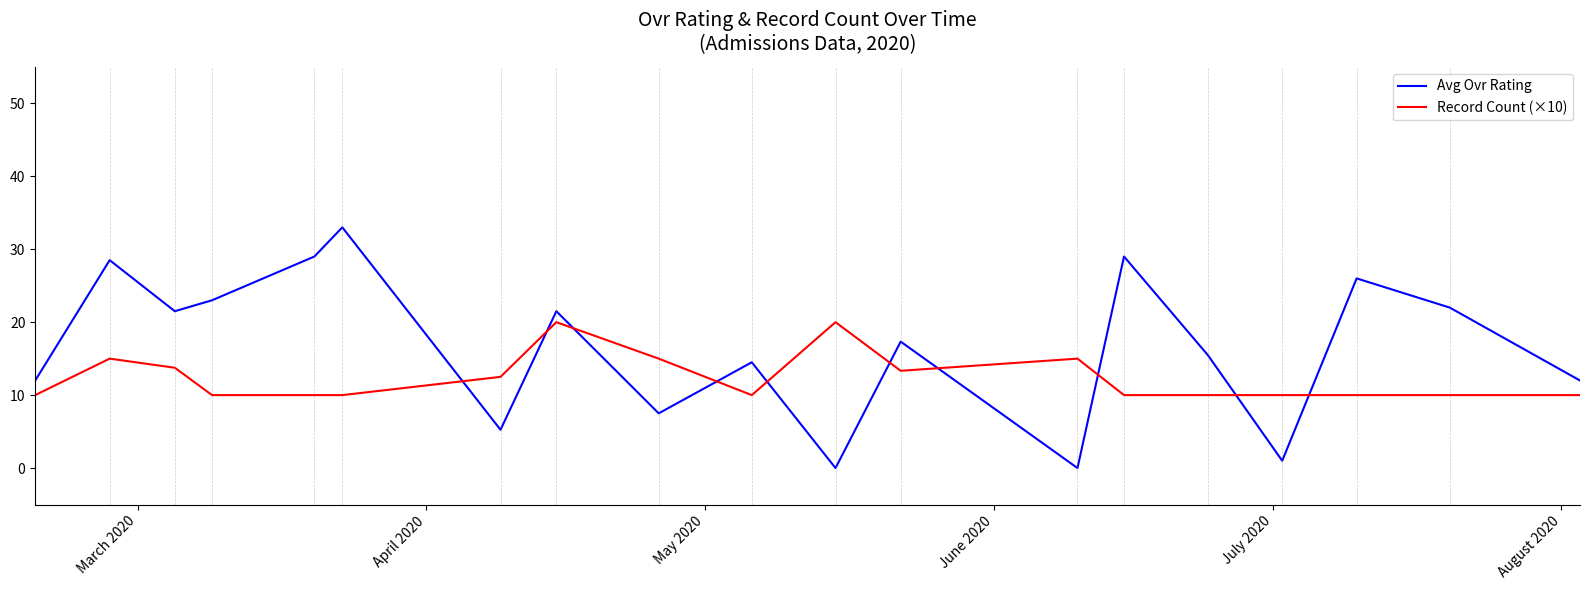

What are all the series names shown in the legend?

Avg Ovr Rating, Record Count (×10)